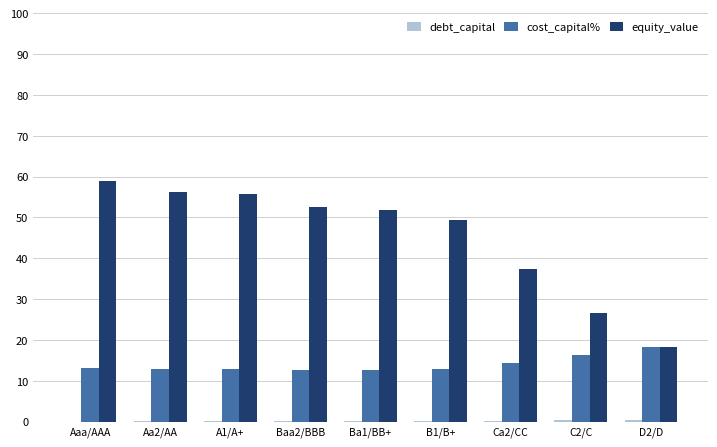

What is the maximum value for equity_value?

58.8